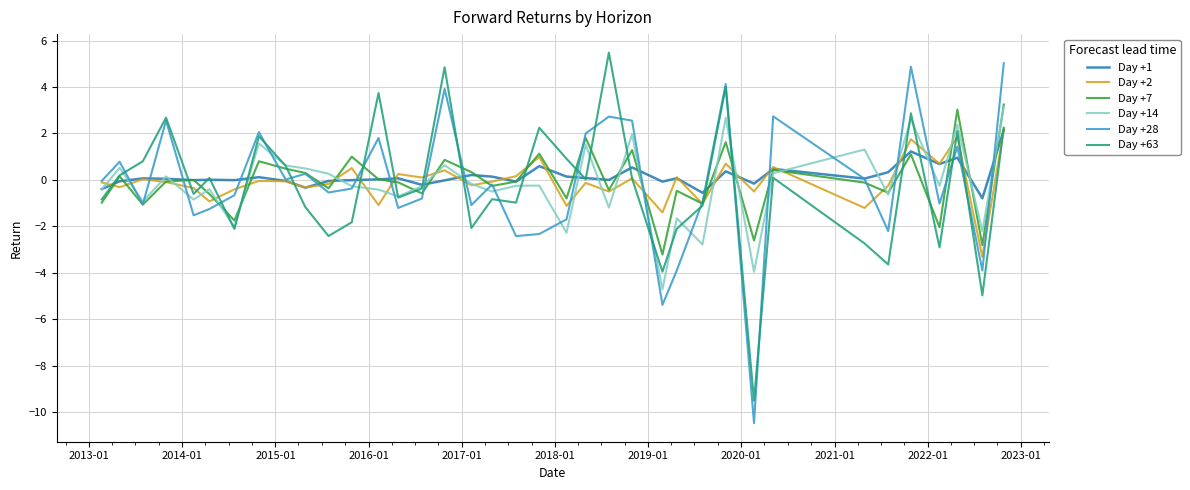

What is the highest value of the Day +63 series?

5.5